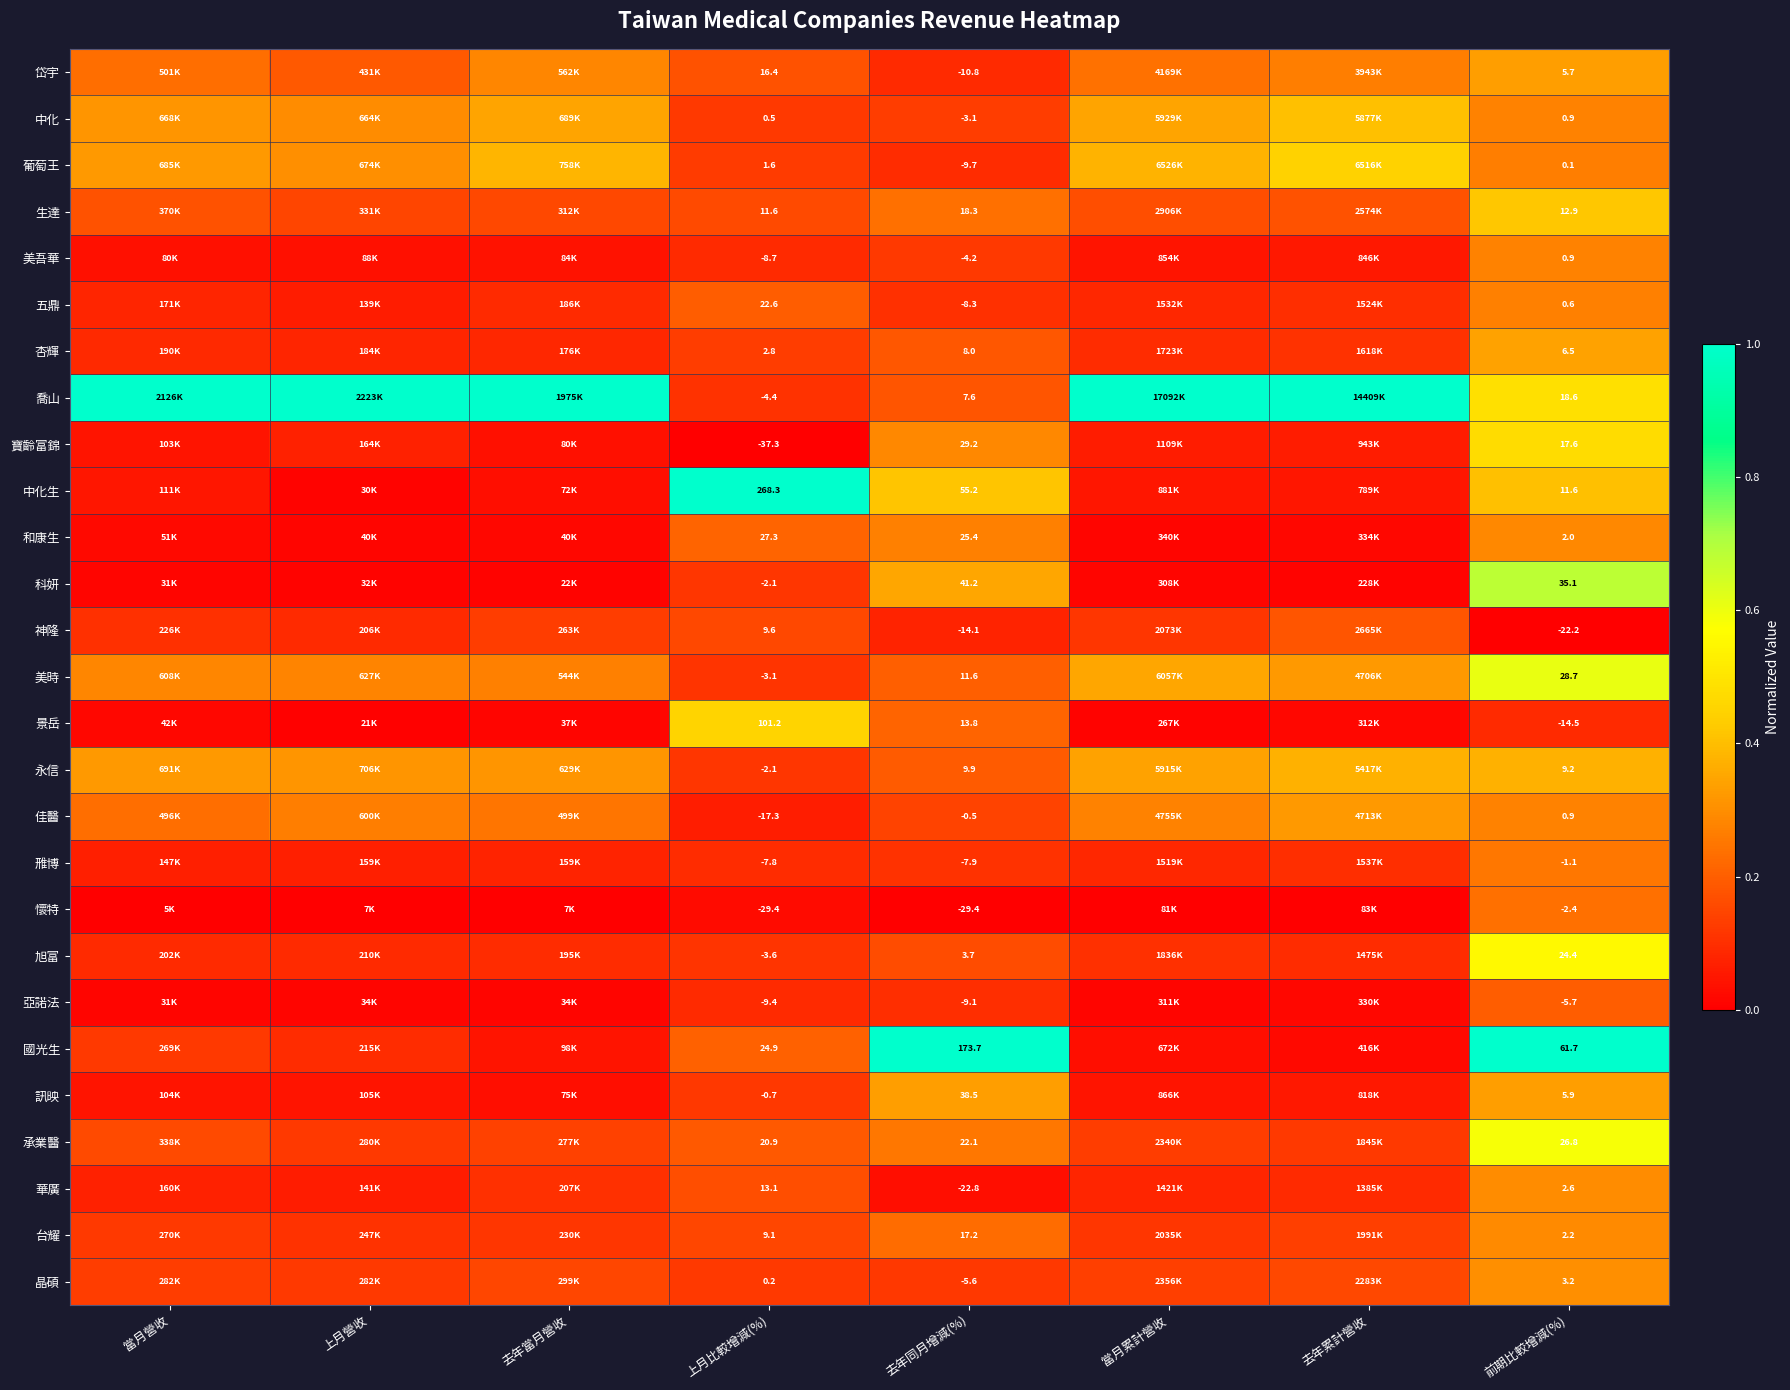

Is it true that 台耀 equals 0.2 at 上月比較增減(%)?

True